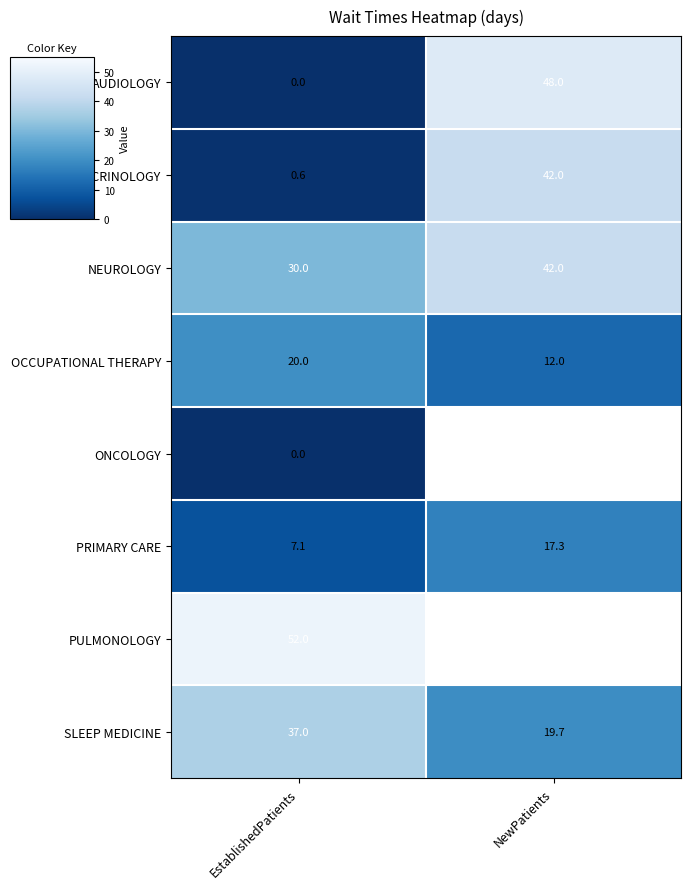

List the labels in order of ENDOCRINOLOGY value, smallest first.

EstablishedPatients, NewPatients